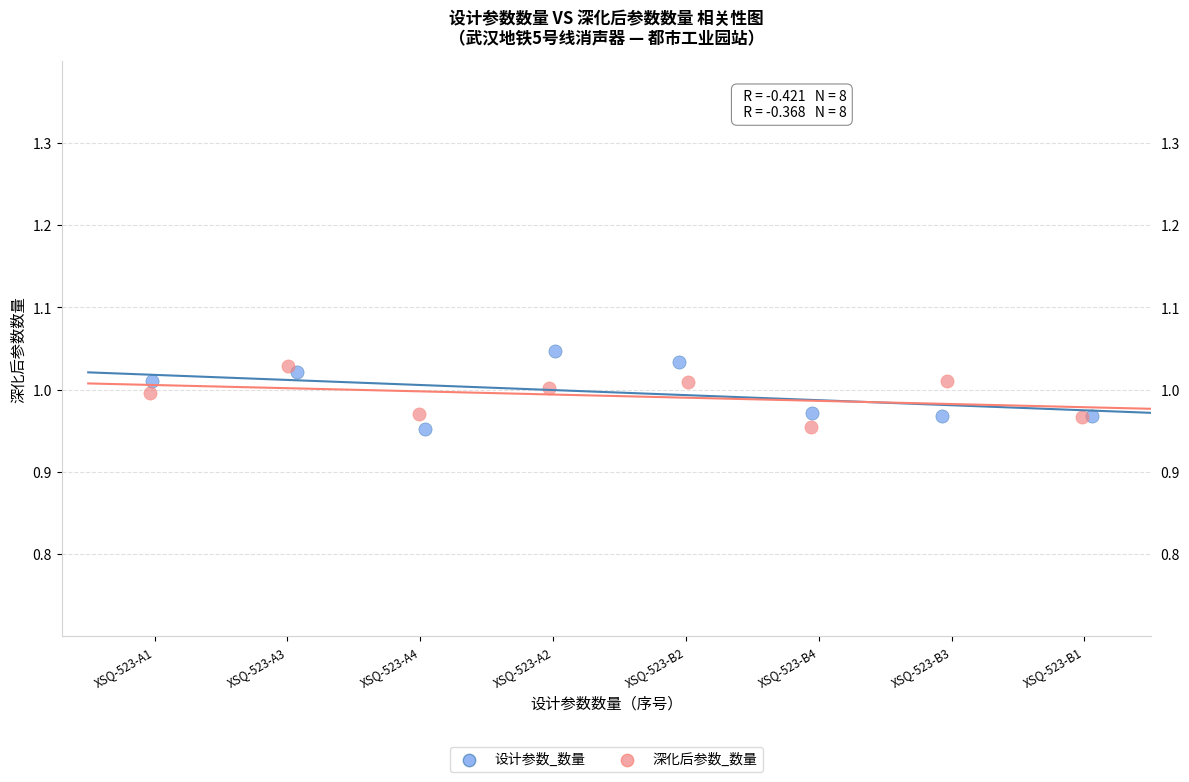

What are all the series names shown in the legend?

设计参数_数量, 深化后参数_数量